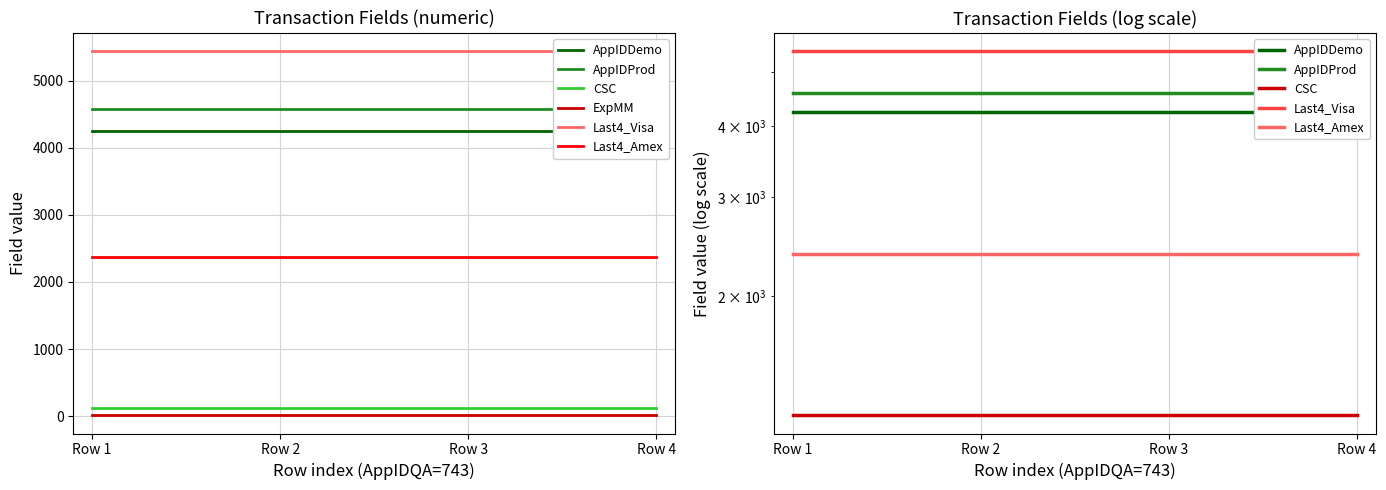

Which series has the largest total across all categories?

Last4_Visa